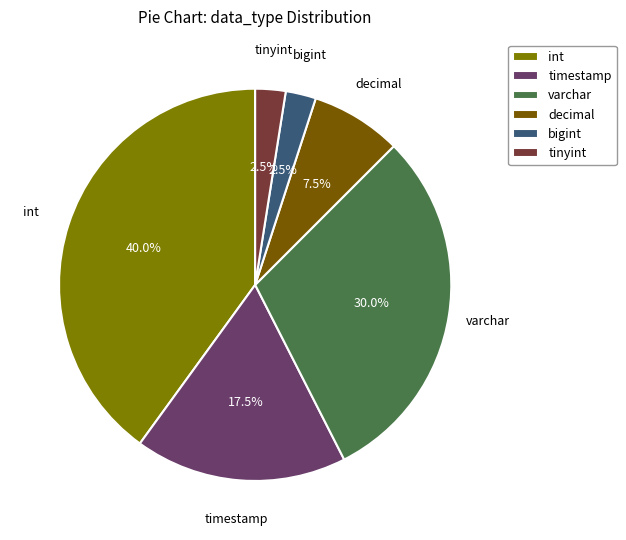

What percentage is the int slice, to the nearest percent?

40%